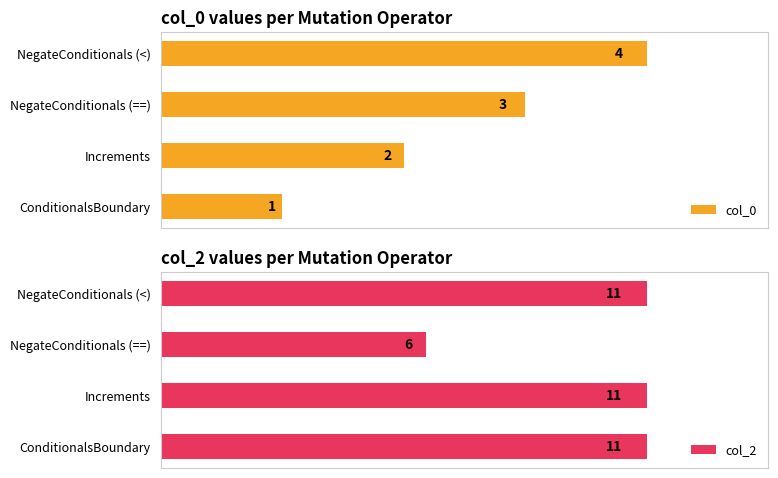

What is the difference between the col_0 values at 1 and 2?

1